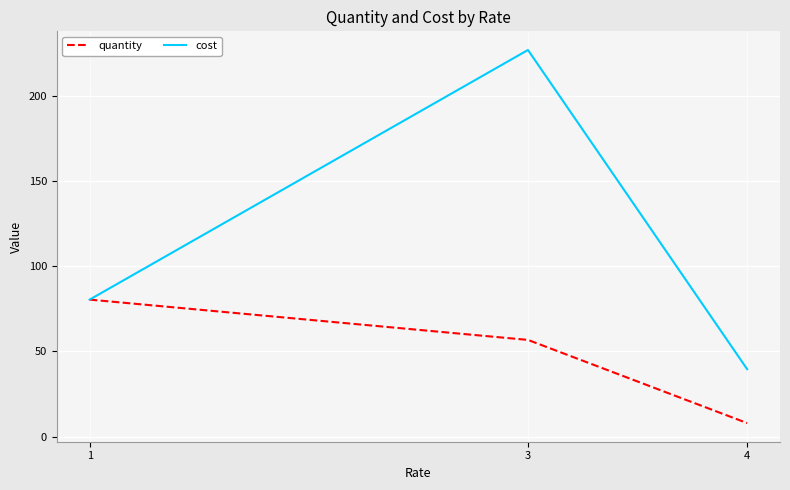

What are all the series names shown in the legend?

quantity, cost